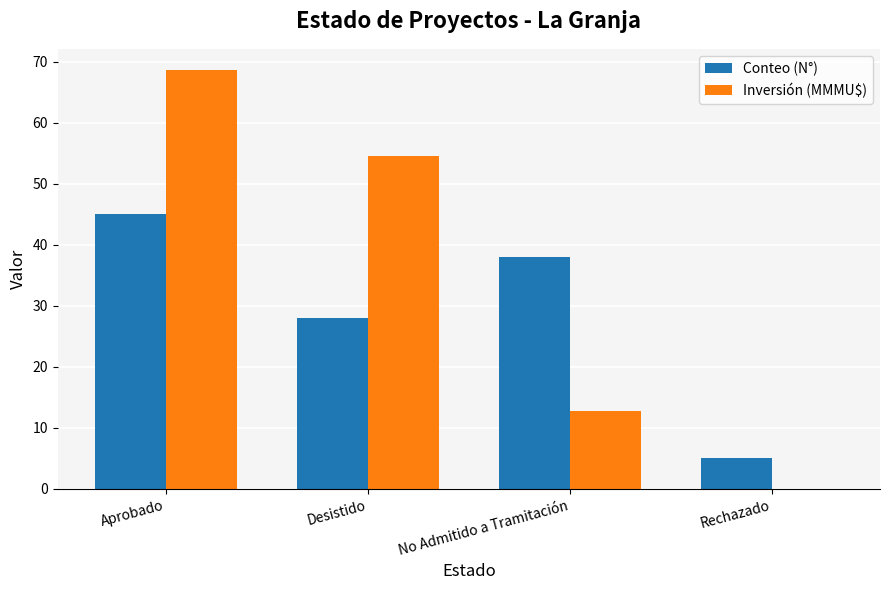

At which category is the sum across all series the highest?

Aprobado